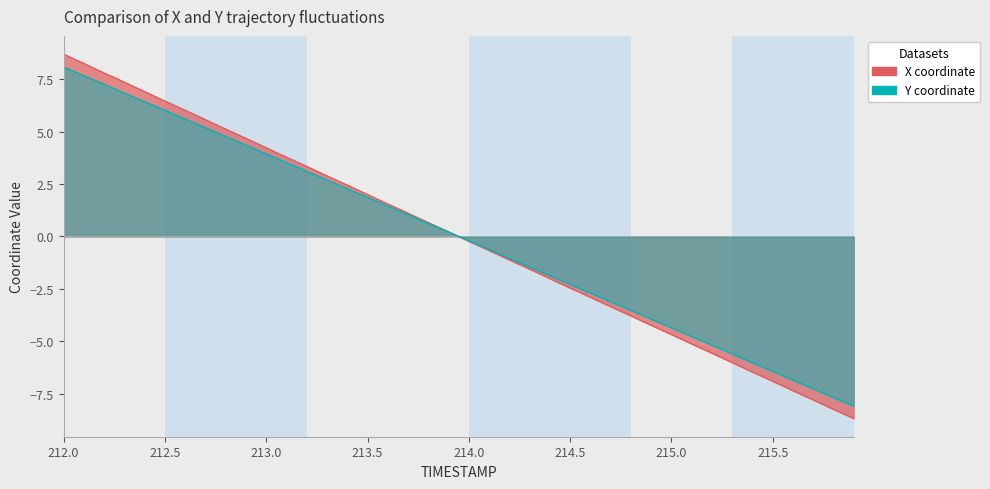

What is the difference between the maximum and minimum values in the X series?

17.4